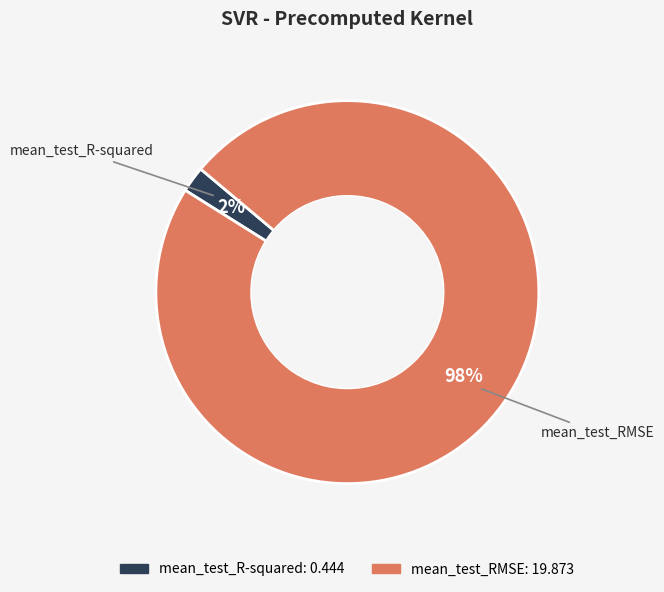

The mean_test_R-squared slice represents 2% of the pie. True or false?

True